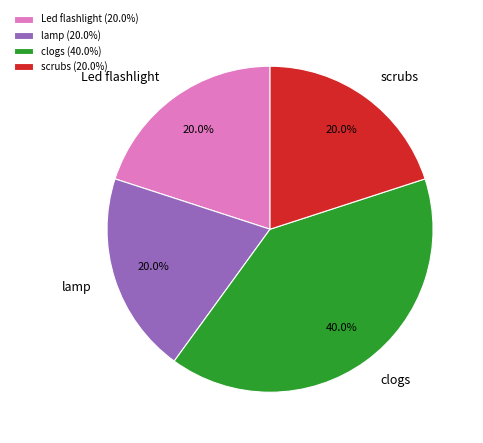

How many segments does this pie chart have?

4